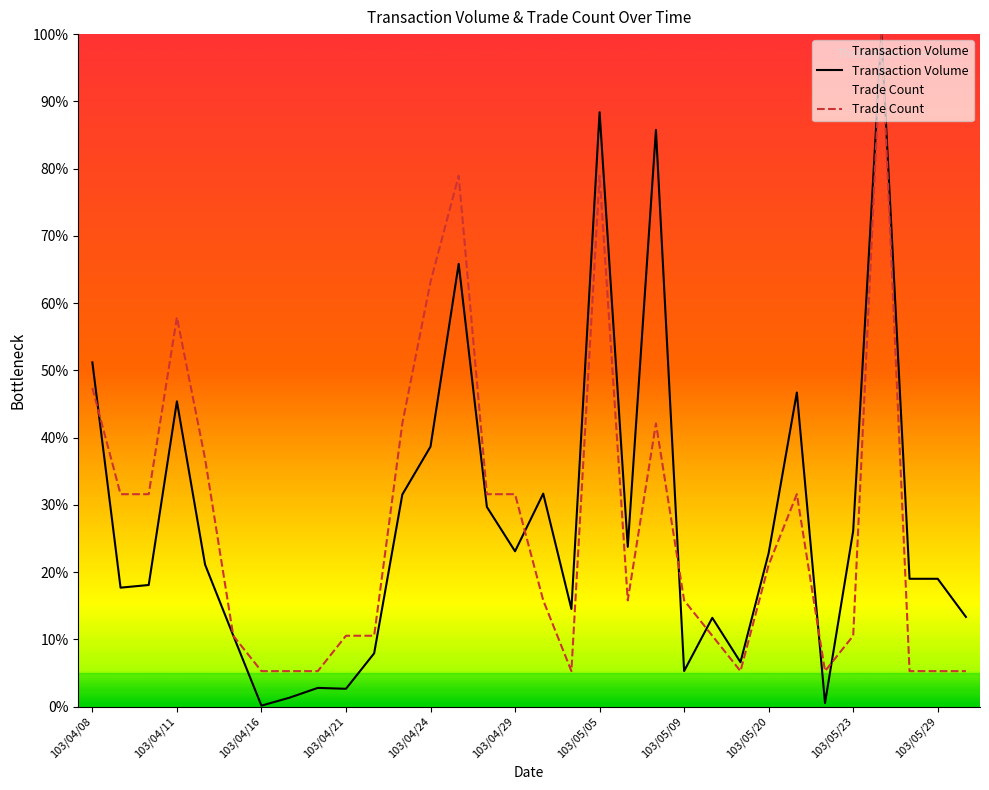

Rank the series at 103/04/24 from lowest to highest value.

Transaction Volume, Trade Count